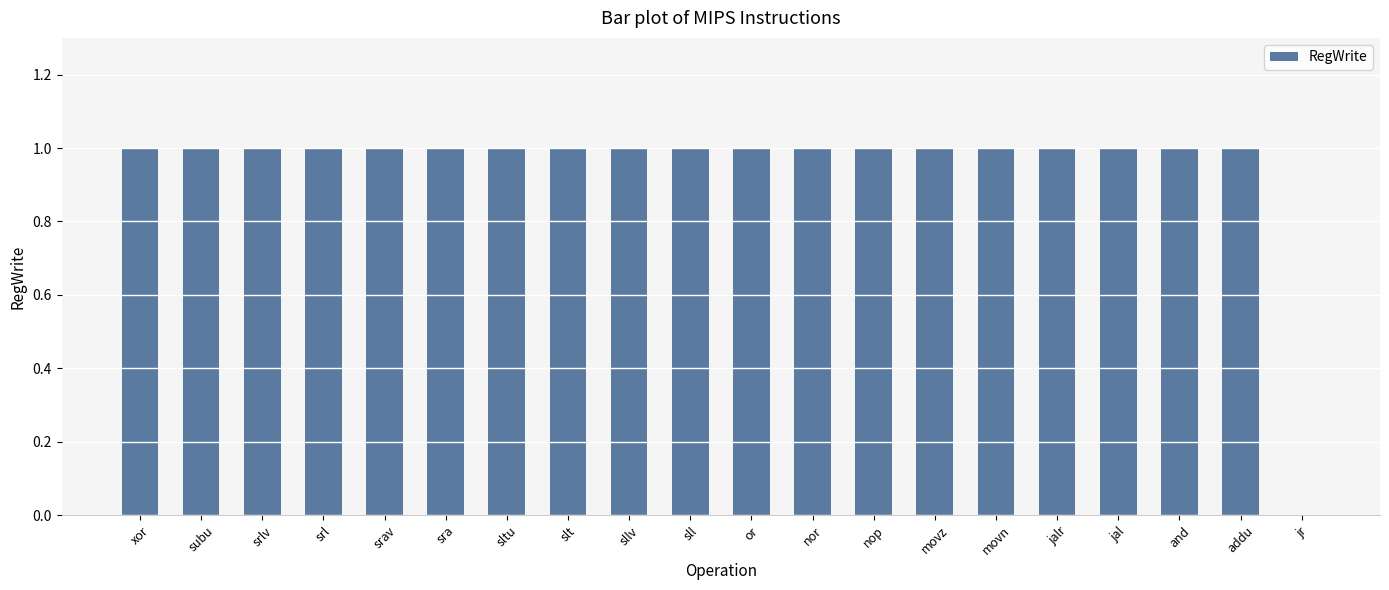

True or false: the data shows 1 at nor.

True